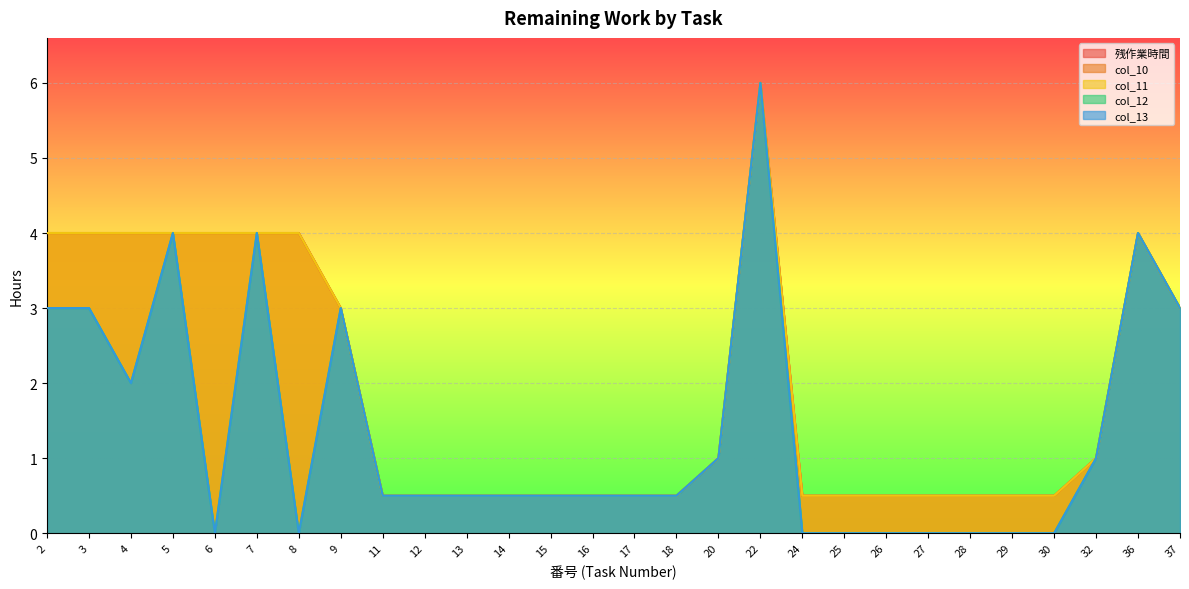

How many lines are shown in the chart?

5